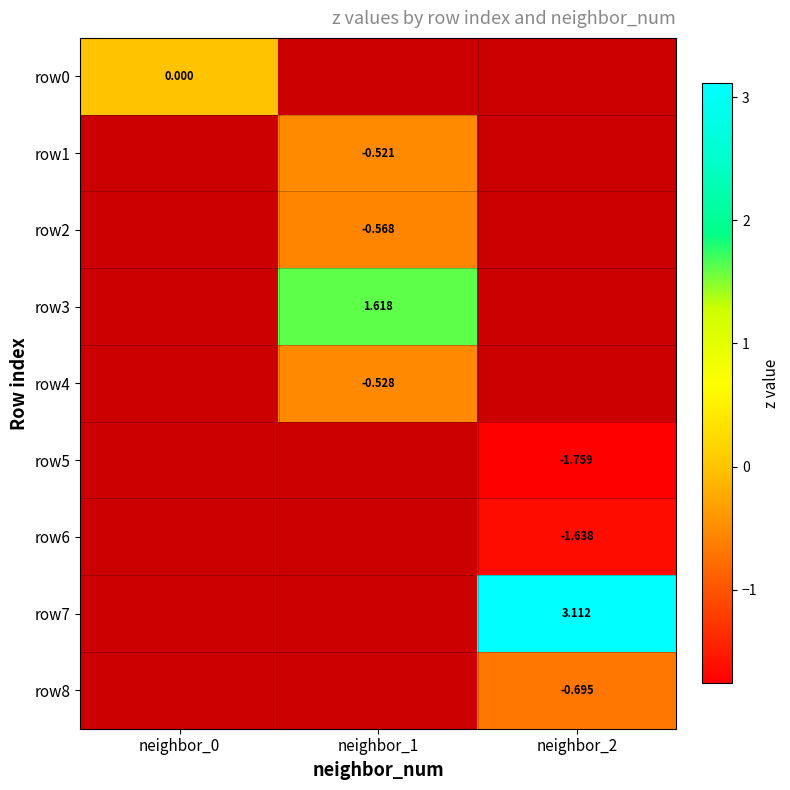

Is the value of row7 at neighbor_1 greater than the value of row1 at neighbor_0?

No